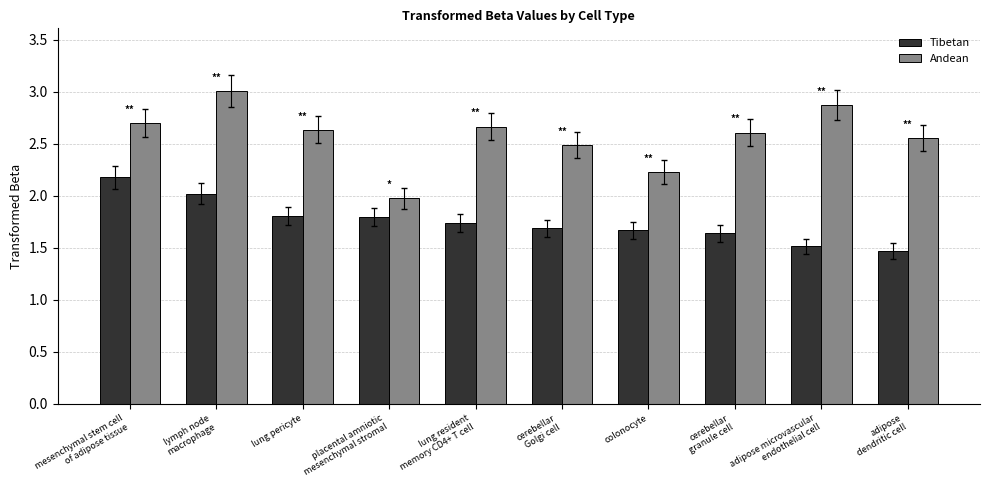

Are the bars horizontal?

No